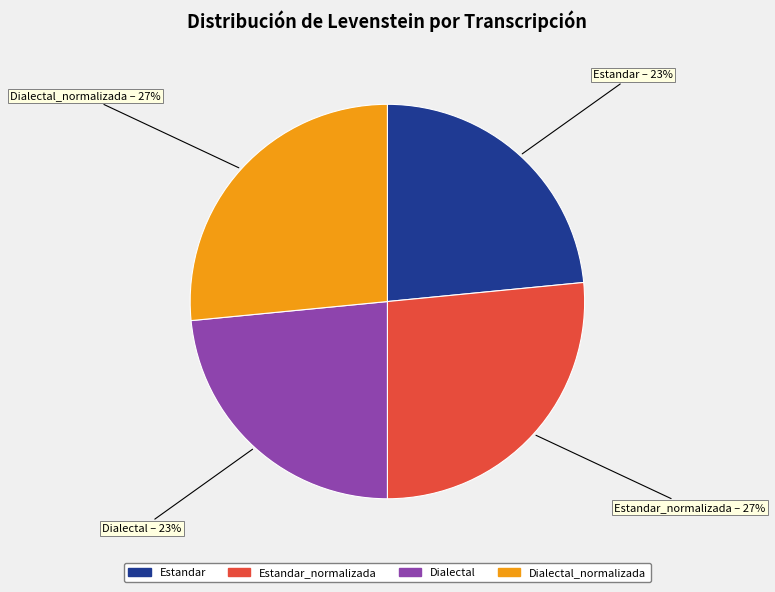

To the nearest percent, what is the average slice percentage?

25%